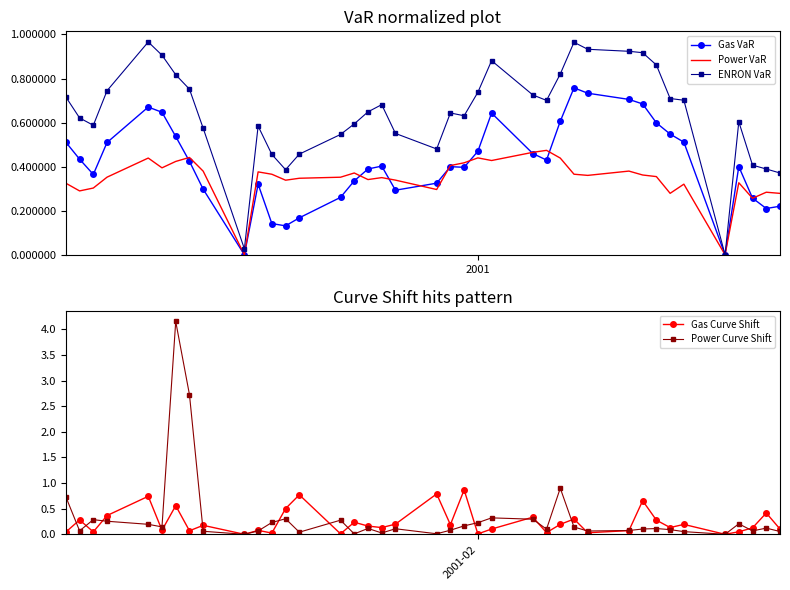

What are all the series names shown in the legend?

Gas VaR, Power VaR, ENRON VaR, Gas Curve Shift, Power Curve Shift